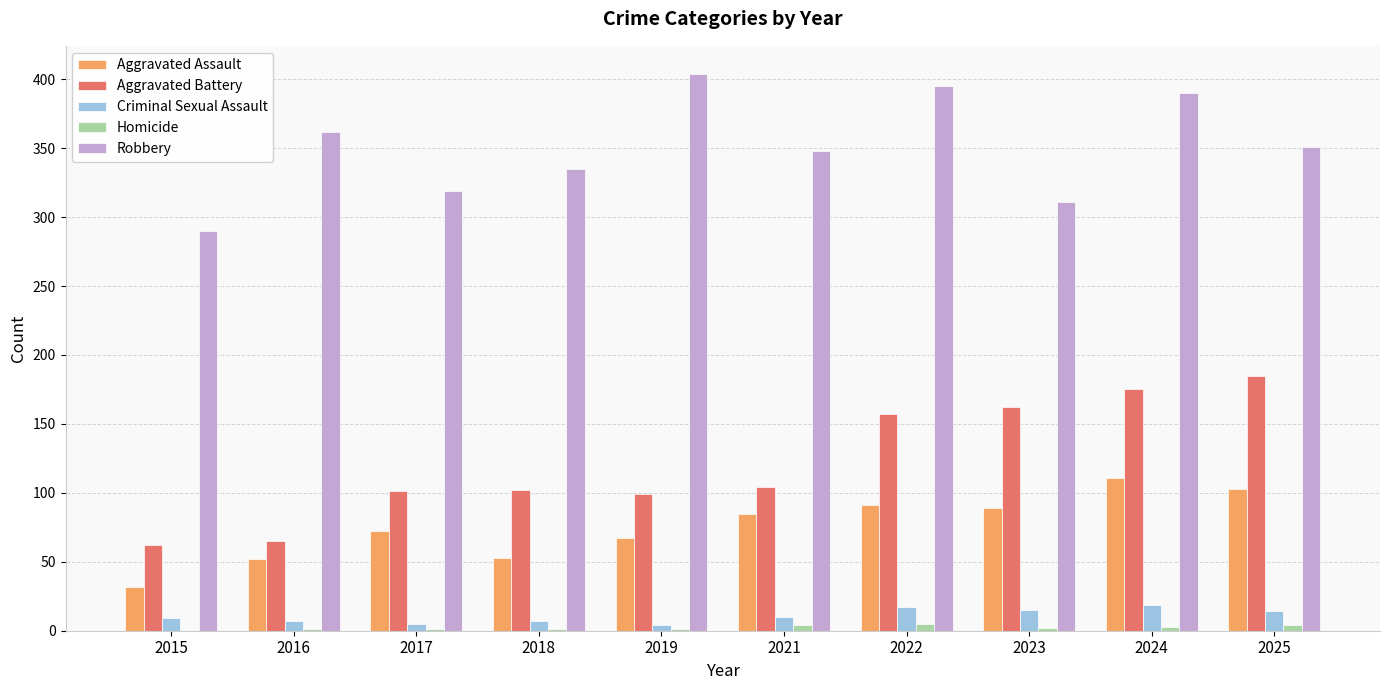

Between 2017 and 2023, which series saw the biggest shift?

Aggravated Battery